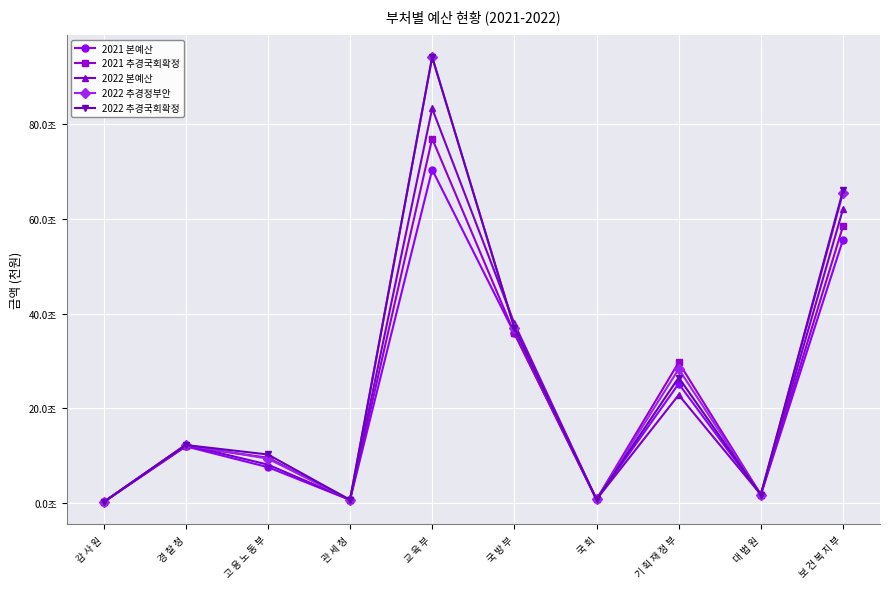

Which series has the largest total across all categories?

2022 추경정부안